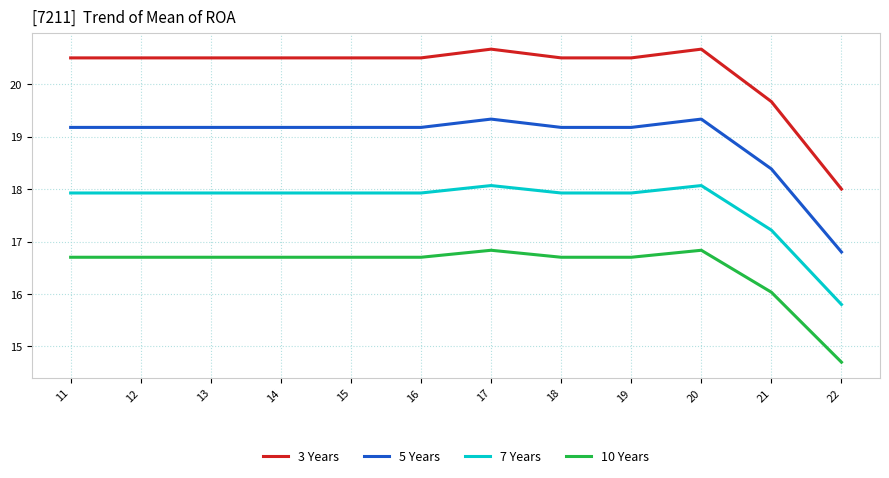

True or false: 7 Years has a value of 6.0 at 11.

False